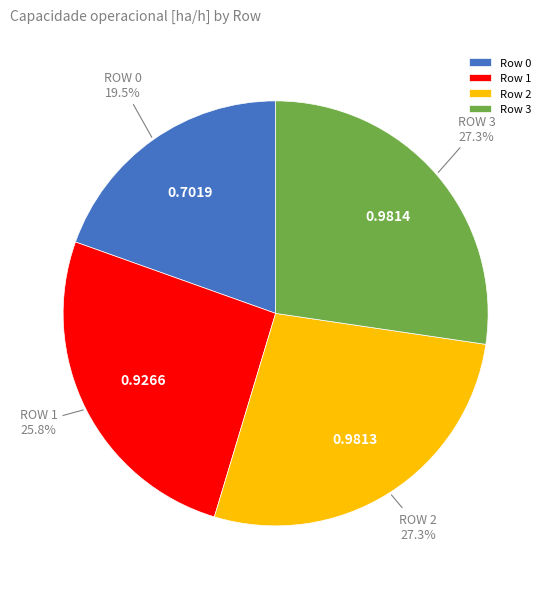

To the nearest percent, what is the difference between the largest and smallest slice percentages?

8%